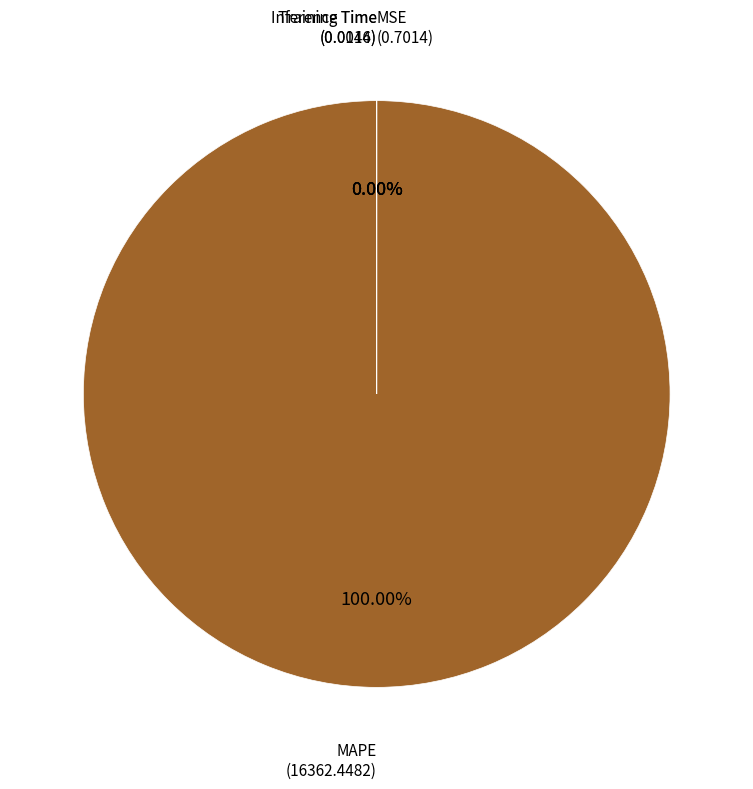

The Training Time slice represents 14% of the pie. True or false?

False